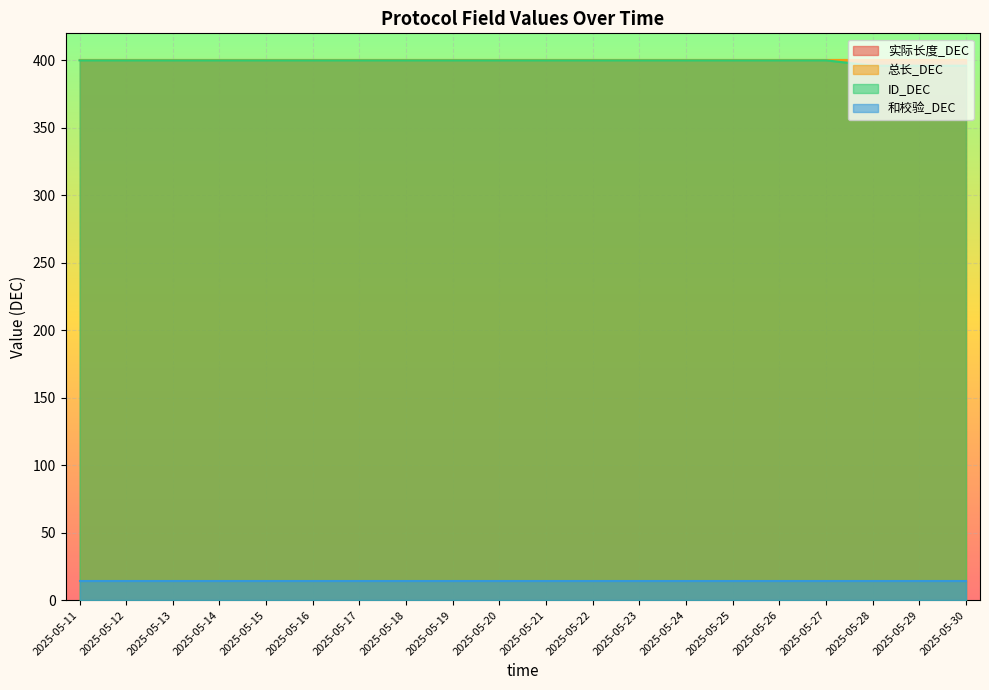

Reading left to right, transcribe all the data shown in this chart.

实际长度_DEC: 2025-05-11=400	2025-05-12=400	2025-05-13=400	2025-05-14=400	2025-05-15=400	2025-05-16=400	2025-05-17=400	2025-05-18=400	2025-05-19=400	2025-05-20=400	2025-05-21=400	2025-05-22=400	2025-05-23=400	2025-05-24=400	2025-05-25=400	2025-05-26=400	2025-05-27=400	2025-05-28=400	2025-05-29=400	2025-05-30=400
总长_DEC: 2025-05-11=400	2025-05-12=400	2025-05-13=400	2025-05-14=400	2025-05-15=400	2025-05-16=400	2025-05-17=400	2025-05-18=400	2025-05-19=400	2025-05-20=400	2025-05-21=400	2025-05-22=400	2025-05-23=400	2025-05-24=400	2025-05-25=400	2025-05-26=400	2025-05-27=400	2025-05-28=400	2025-05-29=400	2025-05-30=400
ID_DEC: 2025-05-11=400	2025-05-12=400	2025-05-13=400	2025-05-14=400	2025-05-15=400	2025-05-16=400	2025-05-17=400	2025-05-18=400	2025-05-19=400	2025-05-20=400	2025-05-21=400	2025-05-22=400	2025-05-23=400	2025-05-24=400	2025-05-25=400	2025-05-26=400	2025-05-27=400	2025-05-28=396	2025-05-29=396	2025-05-30=396
和校验_DEC: 2025-05-11=14	2025-05-12=14	2025-05-13=14	2025-05-14=14	2025-05-15=14	2025-05-16=14	2025-05-17=14	2025-05-18=14	2025-05-19=14	2025-05-20=14	2025-05-21=14	2025-05-22=14	2025-05-23=14	2025-05-24=14	2025-05-25=14	2025-05-26=14	2025-05-27=14	2025-05-28=14	2025-05-29=14	2025-05-30=14